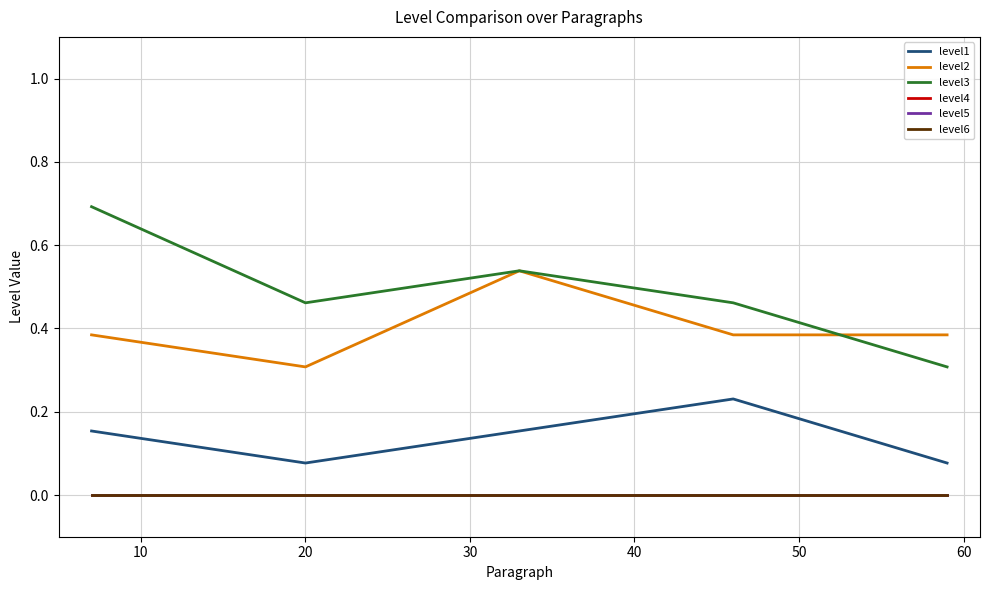

Is this an area chart (filled region under the line)?

No